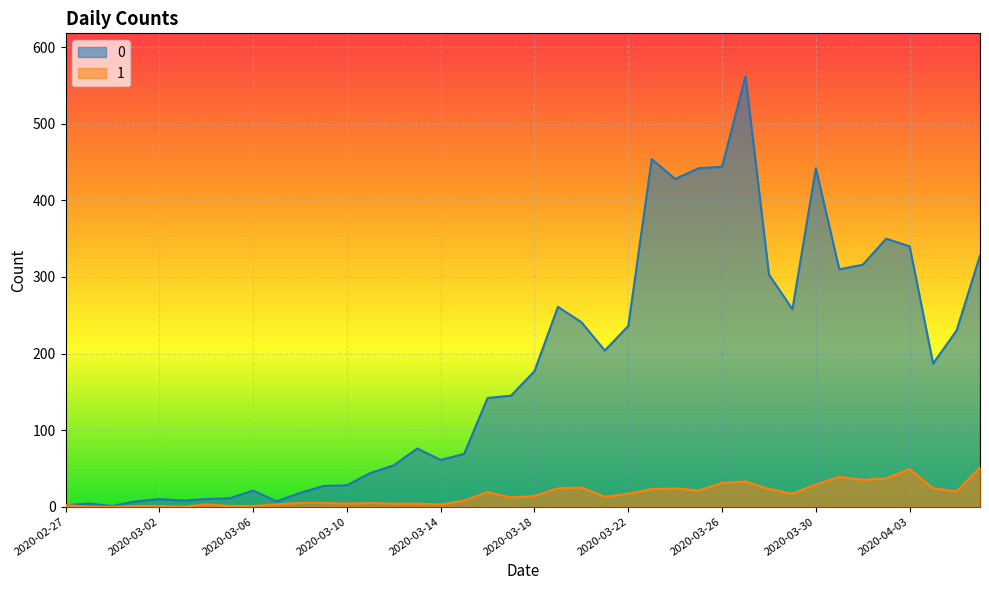

How many data points does each series have?

40